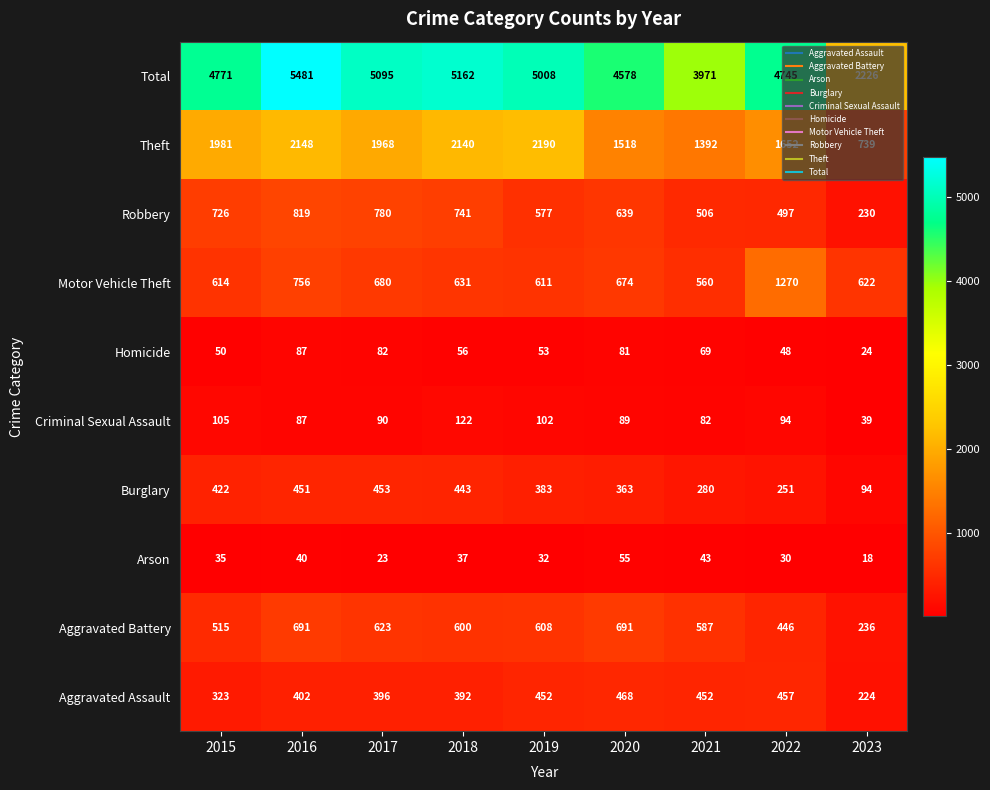

What value does the Homicide series have at 2017?

82